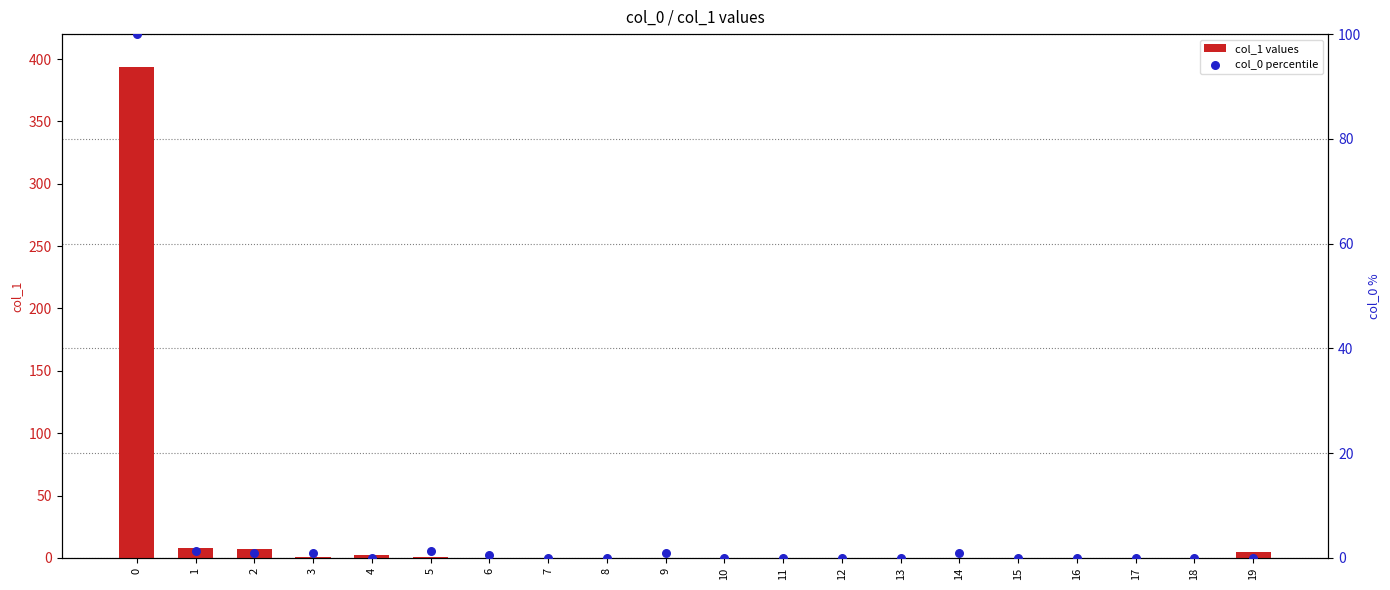

Which series contains the lowest Y value?

col_1 values